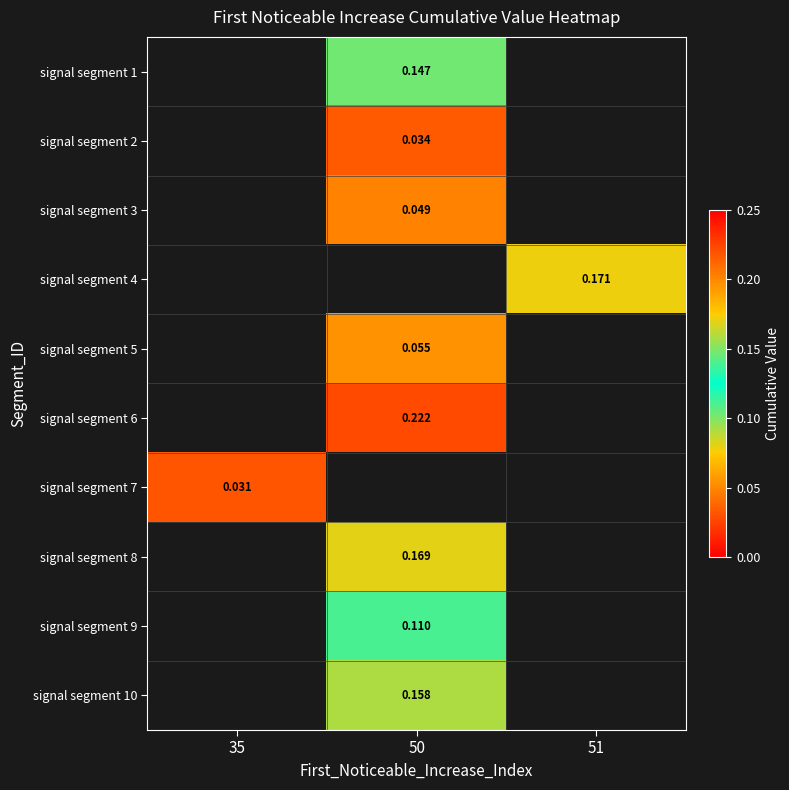

Is the value of signal segment 2 at 35 greater than the value of signal segment 9 at 35?

No